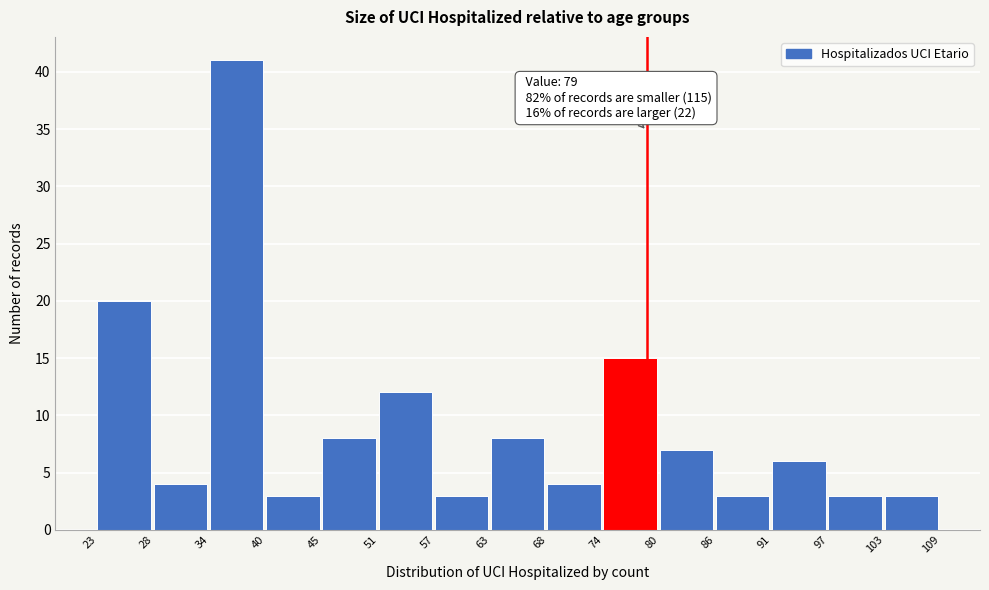

Over which range of the x-axis is the bar tallest?

34 to 40